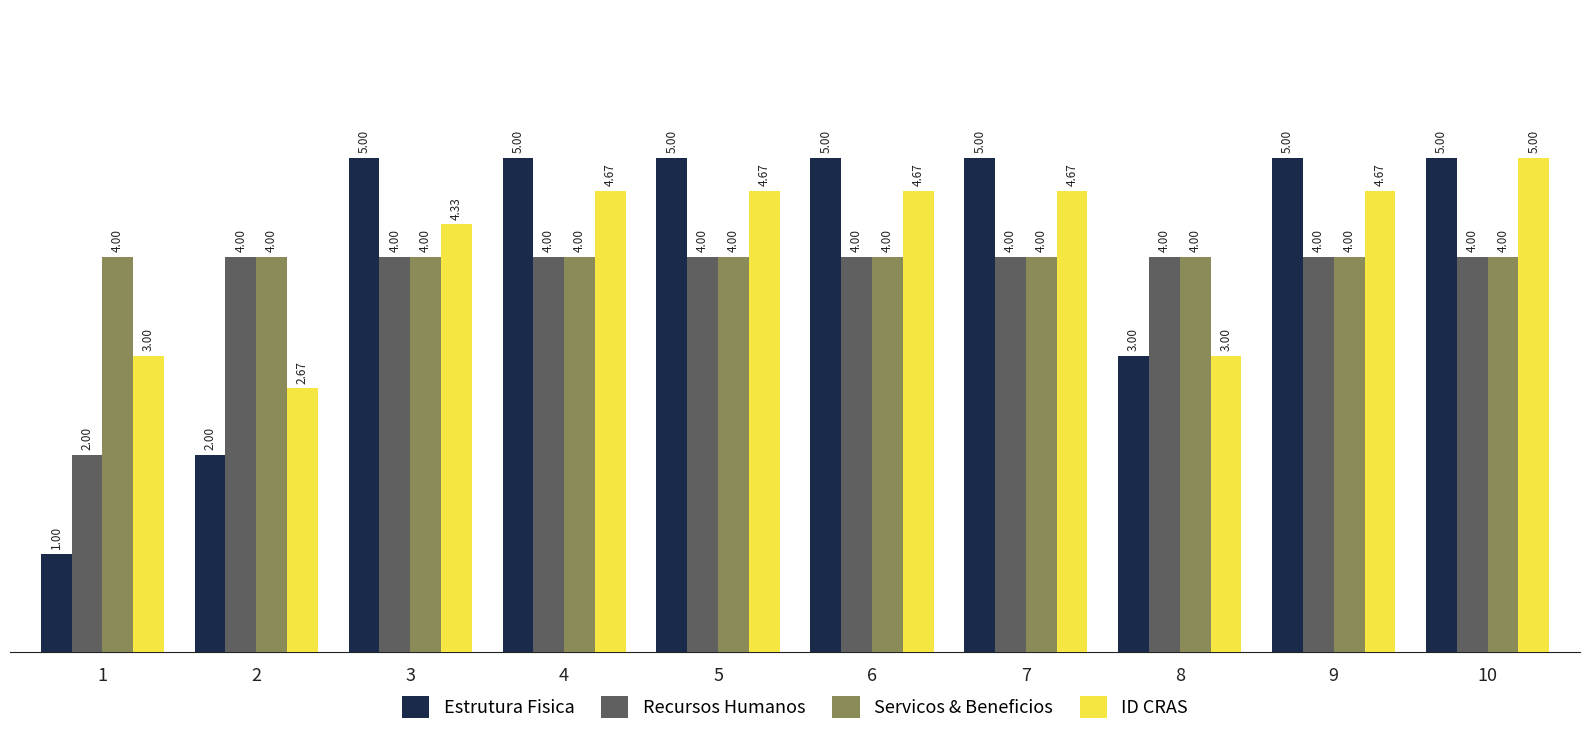

Which series has the widest spread of values?

Estrutura Fisica